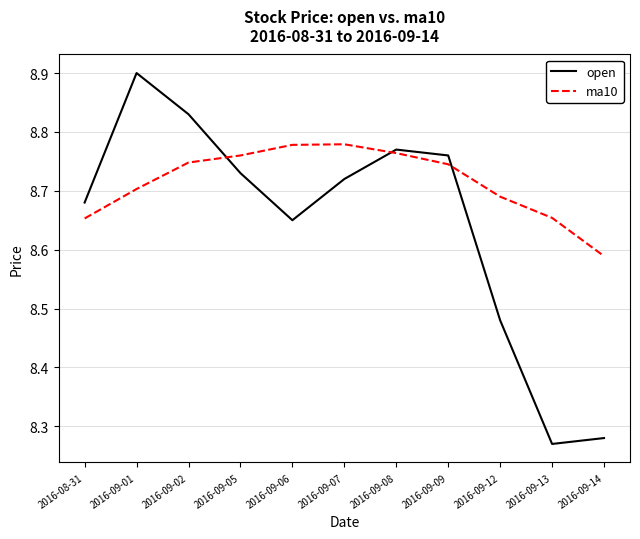

Is the value of open at 2016-09-14 greater than the value of ma10 at 2016-09-12?

No